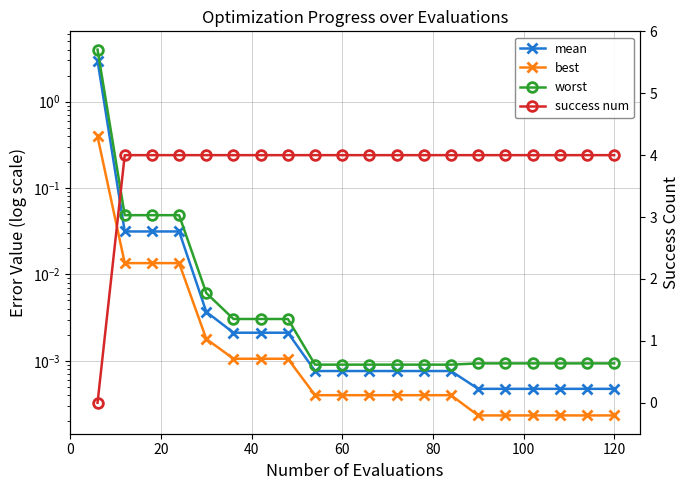

How many times do best and success num cross each other?

1